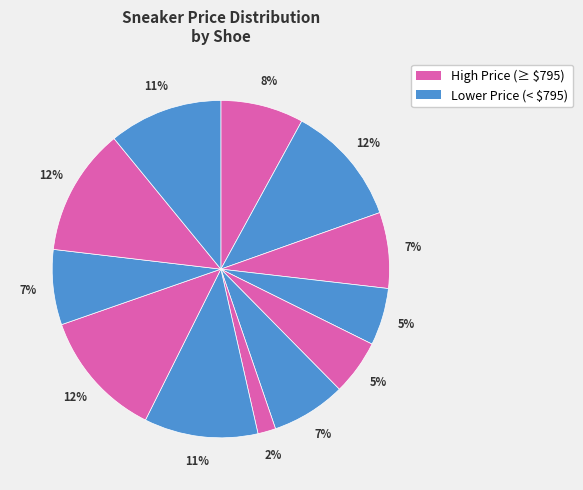

How many segments does this pie chart have?

12